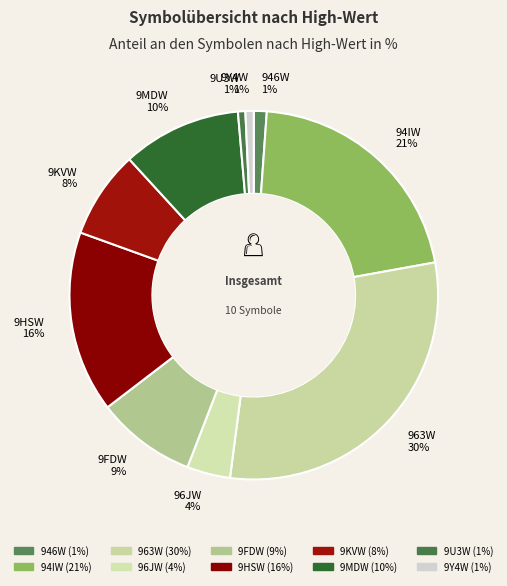

True or false: 963W accounts for 35% of the total.

False